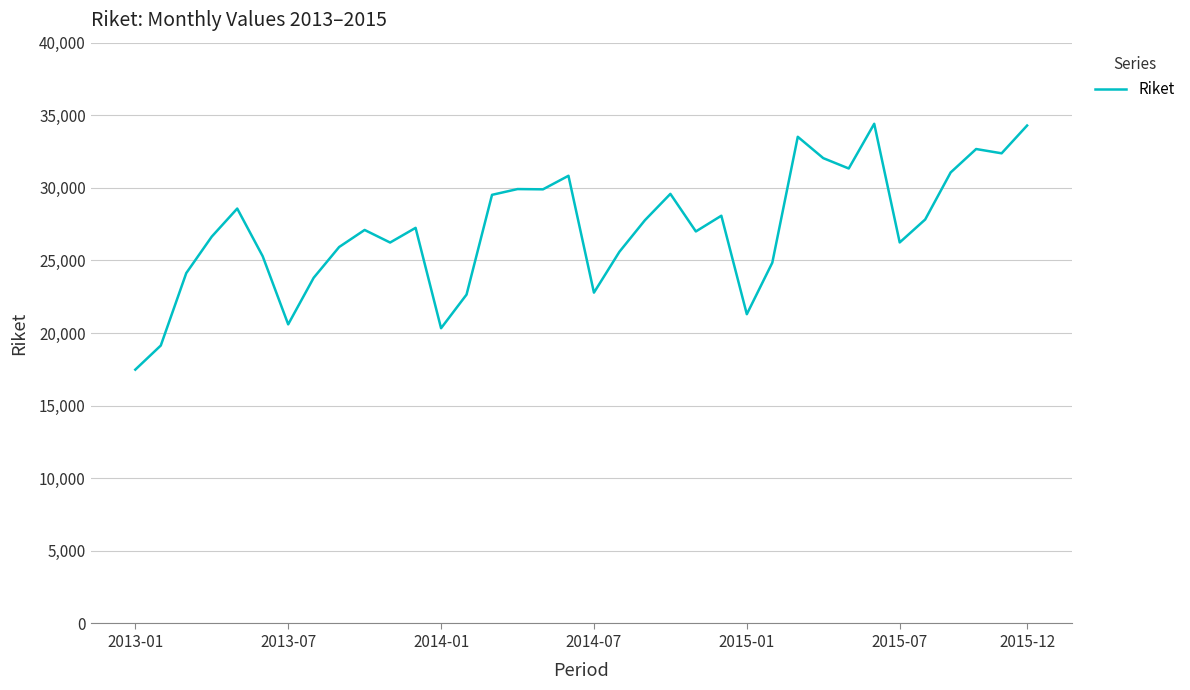

Does the chart display data point markers on the line(s)?

No